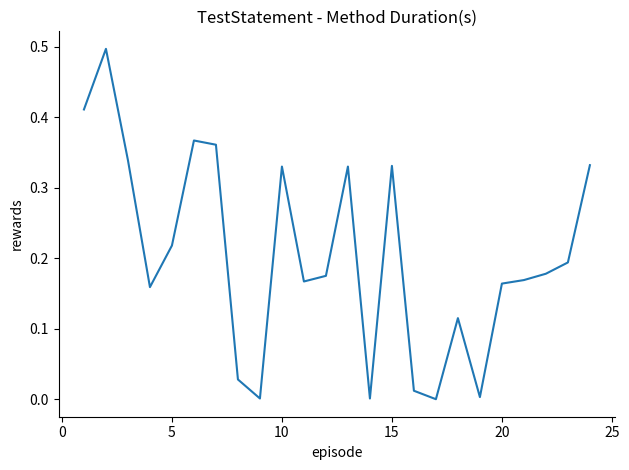

What is the maximum value shown in the chart?

0.5